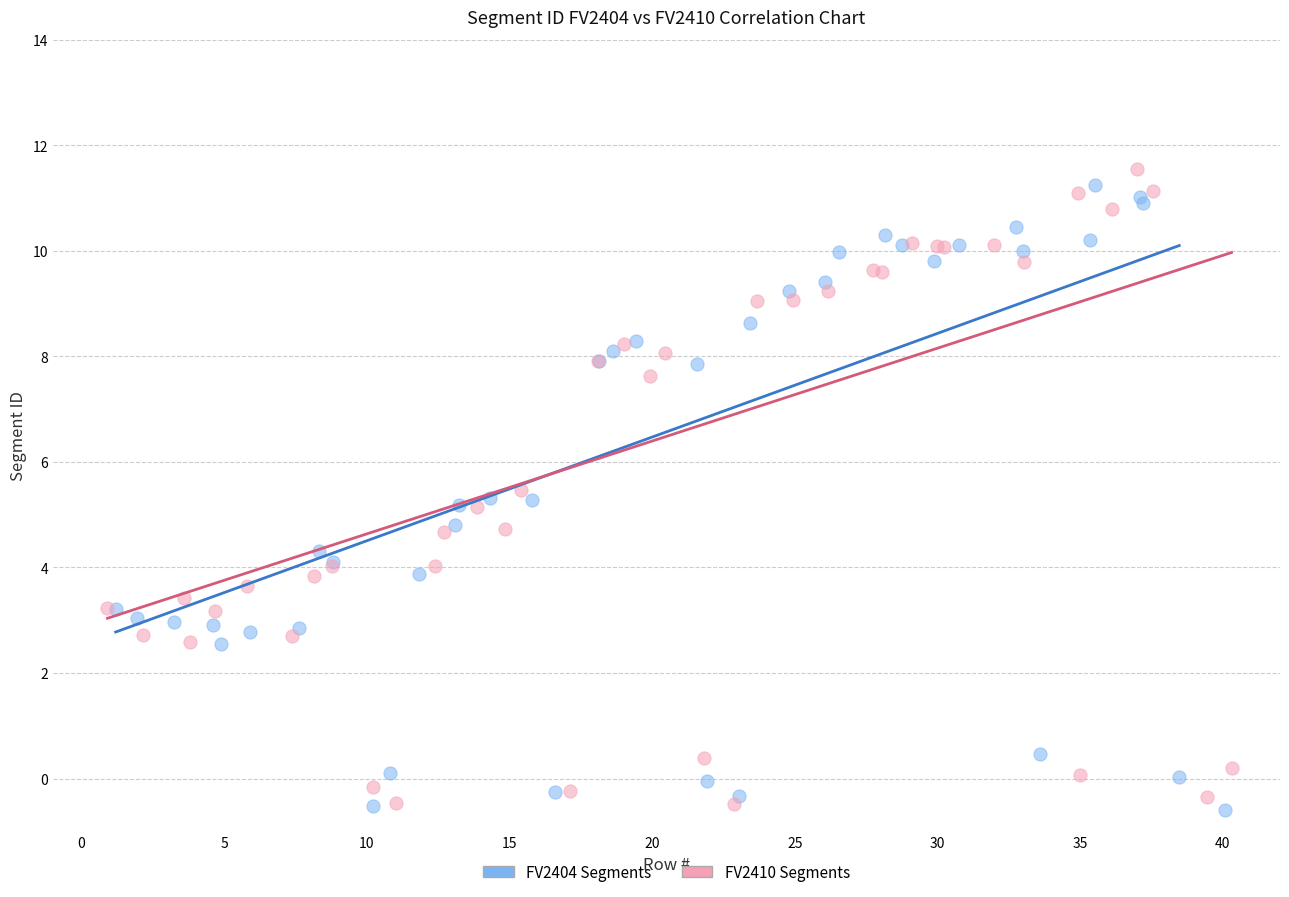

What are all the series names shown in the legend?

FV2404 Segments, FV2410 Segments